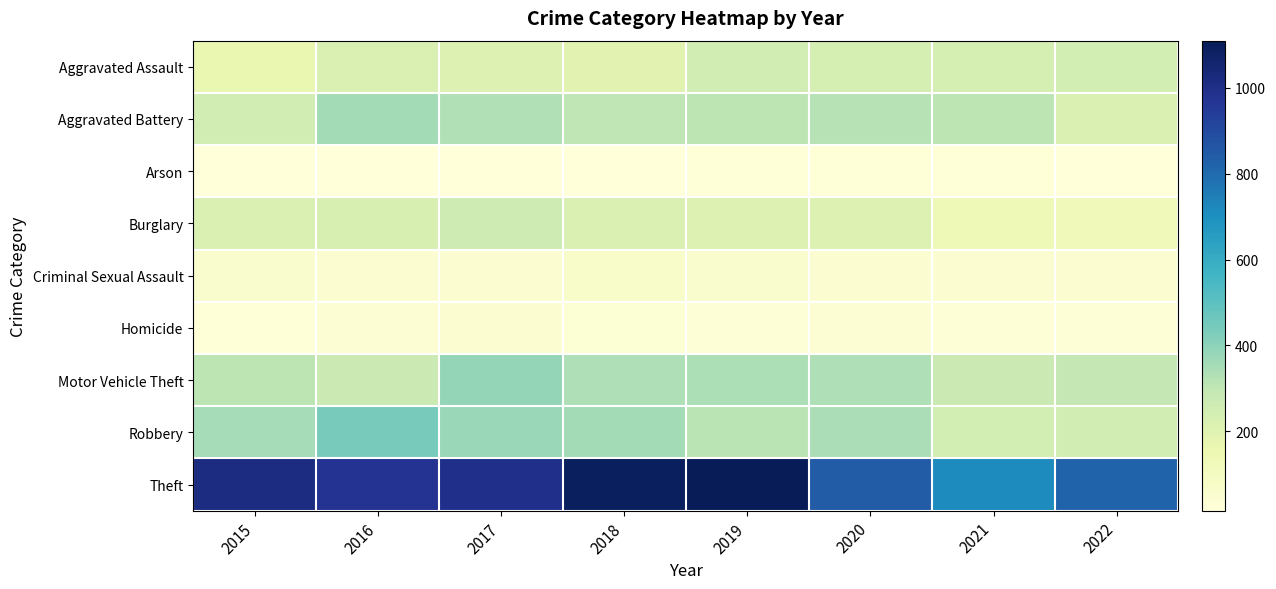

Which has a higher value, 2015 or 2022?

2022